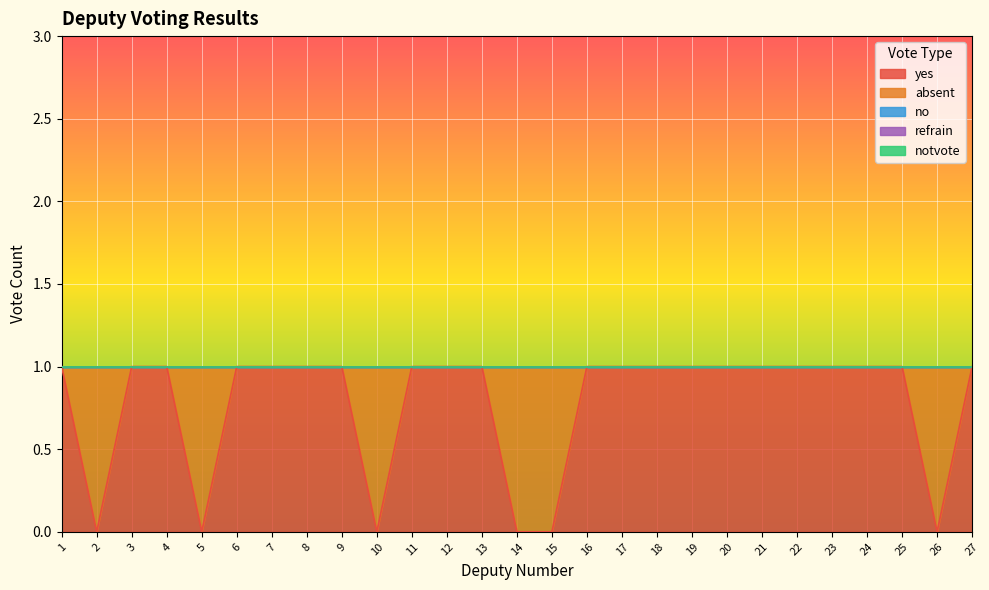

What is the maximum value shown in the chart?

1